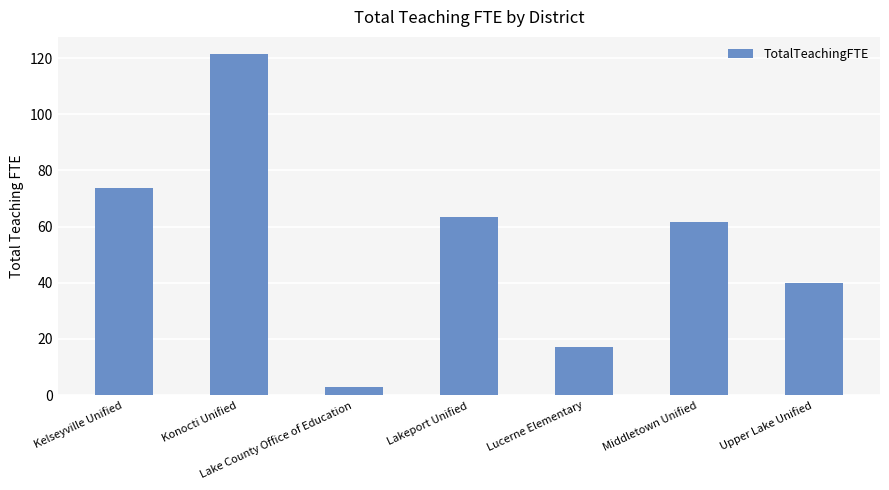

What position from the right is Kelseyville Unified?

7